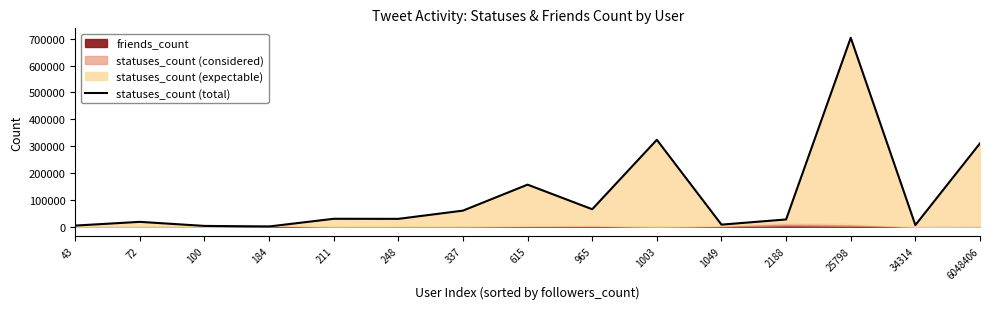

True or false: the data shows 291488 at 25798.

False